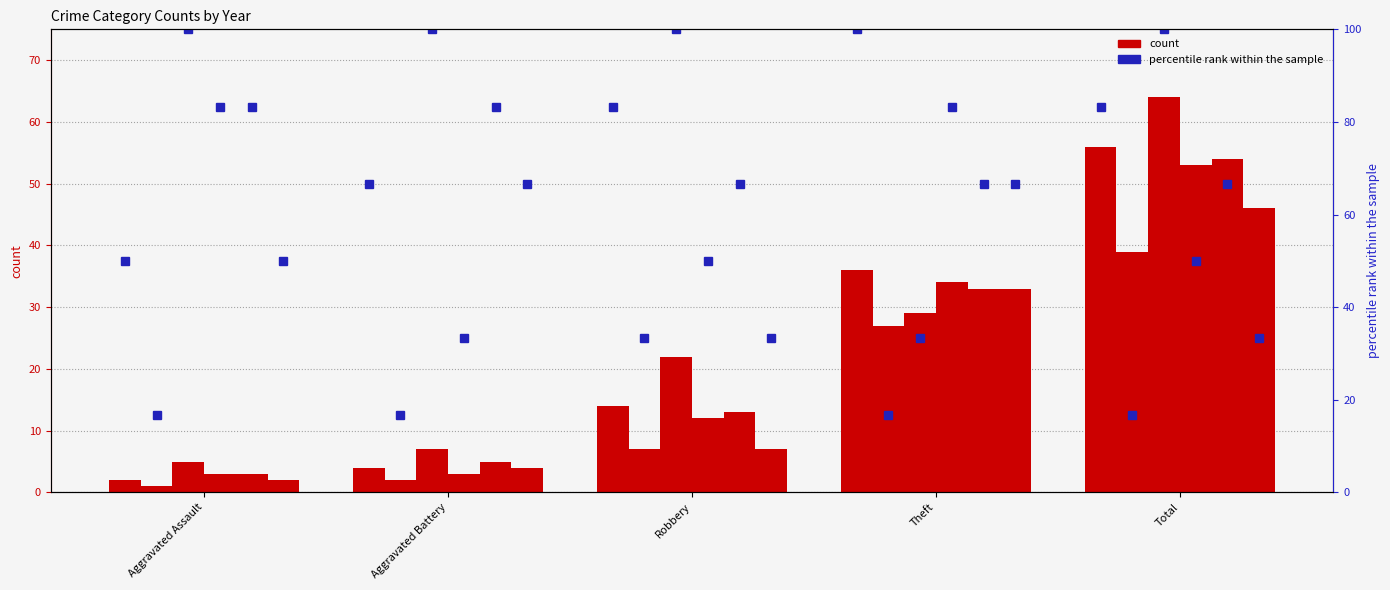

Which category has the highest value across all series?

Theft